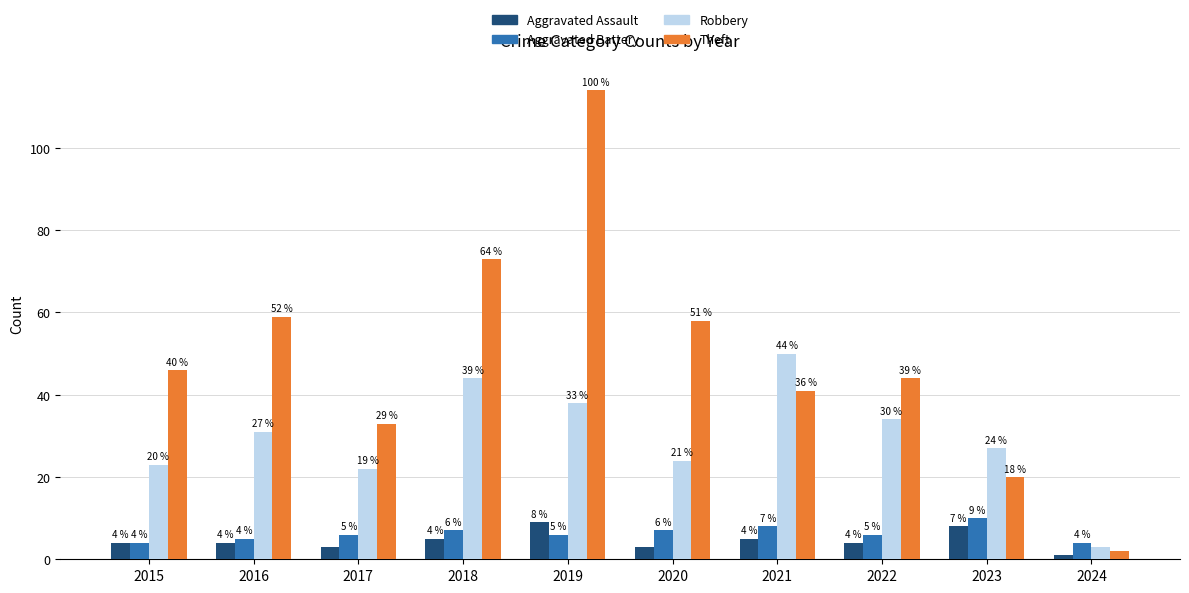

The value of Aggravated Assault at 2022 is 4. True or false?

True